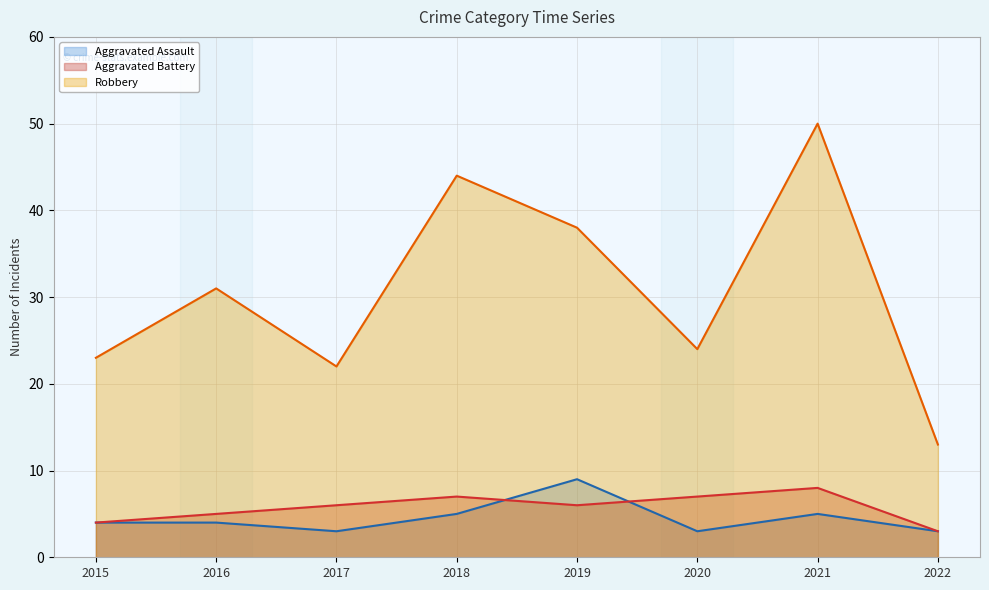

How many data points in Robbery are above 31?

3